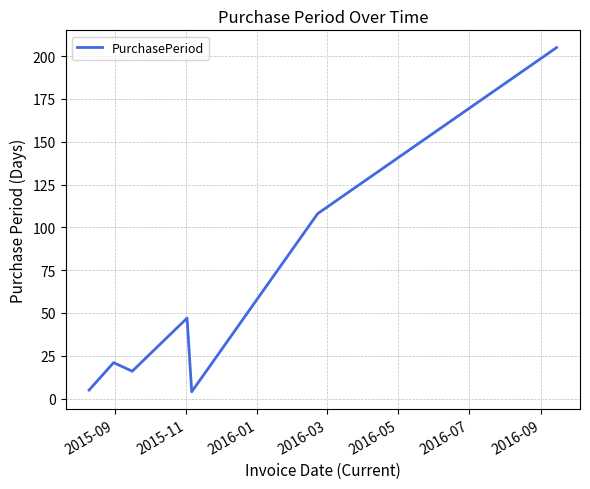

True or false: the data has more than 0 interior local peaks.

True